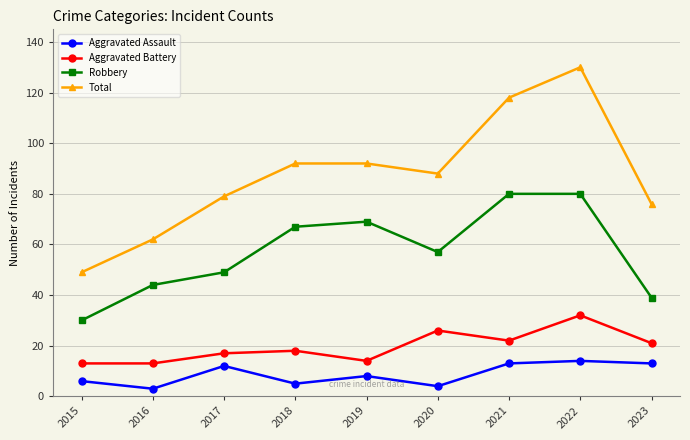

What is the difference between the maximum and minimum values in the Robbery series?

50